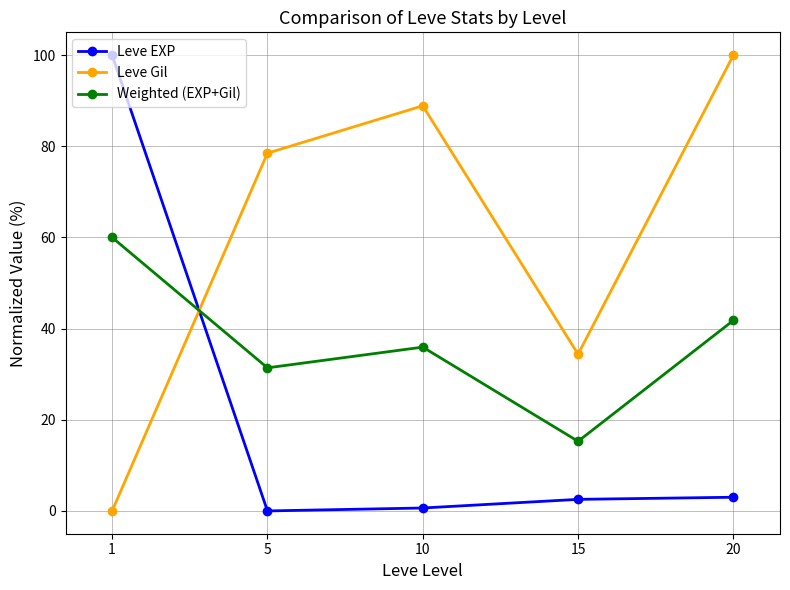

Which series ends up on top after the final intersection of Weighted (EXP+Gil) and Leve Gil?

Leve Gil